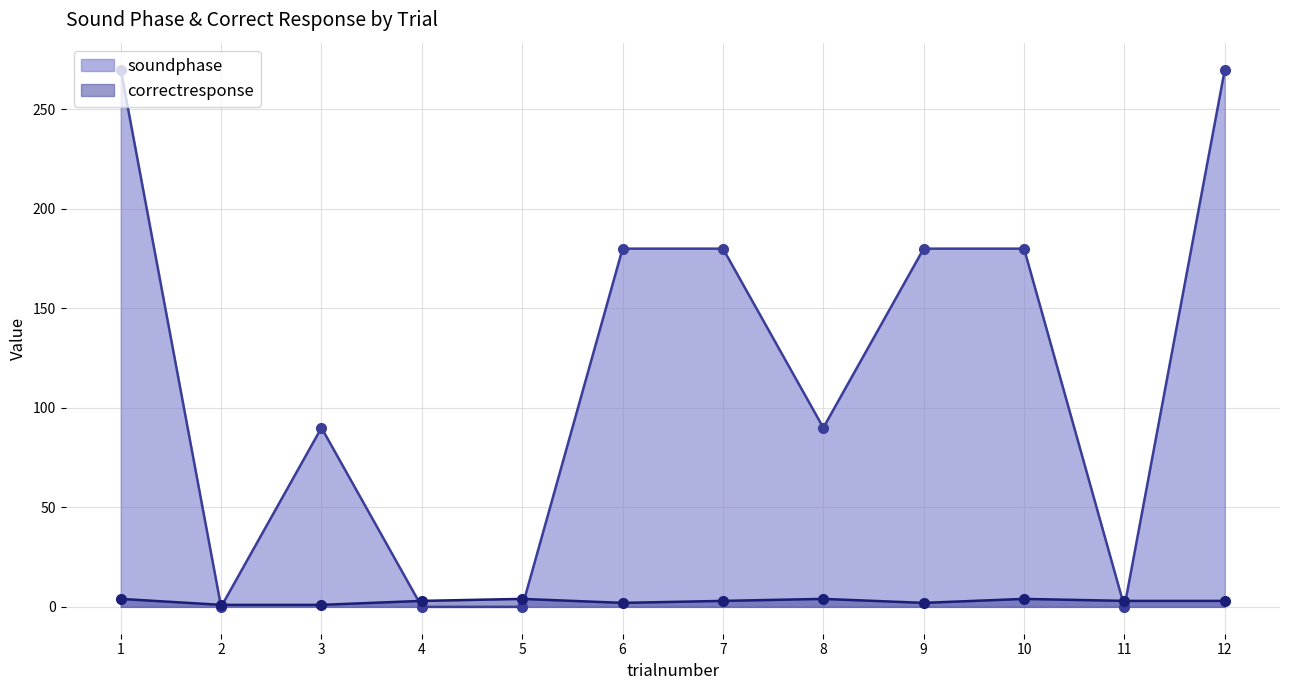

Where do soundphase_line and correctresponse_line first cross each other?

1 and 2